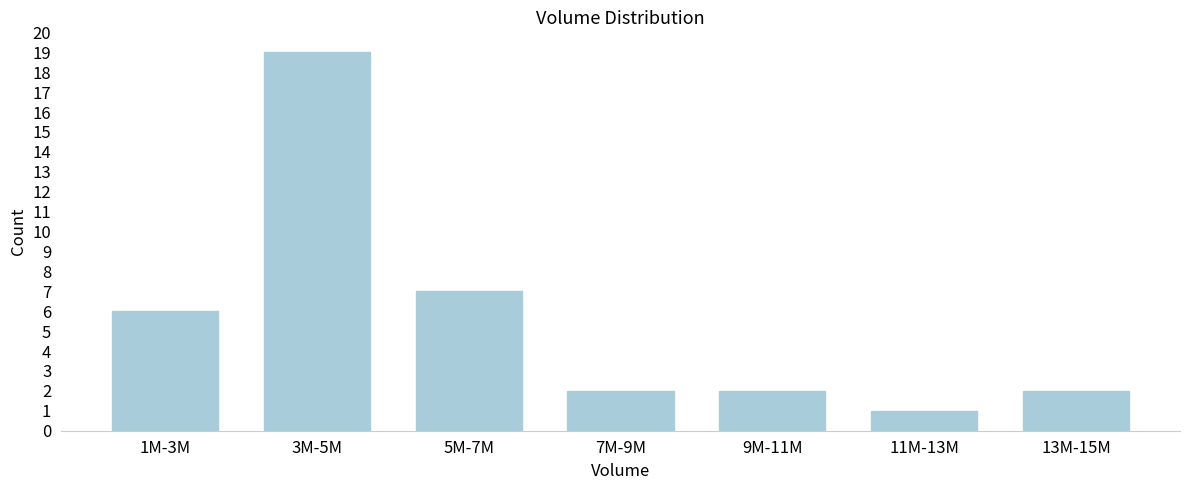

Reading right to left, list all the values displayed in this chart.

2	1	2	2	7	19	6